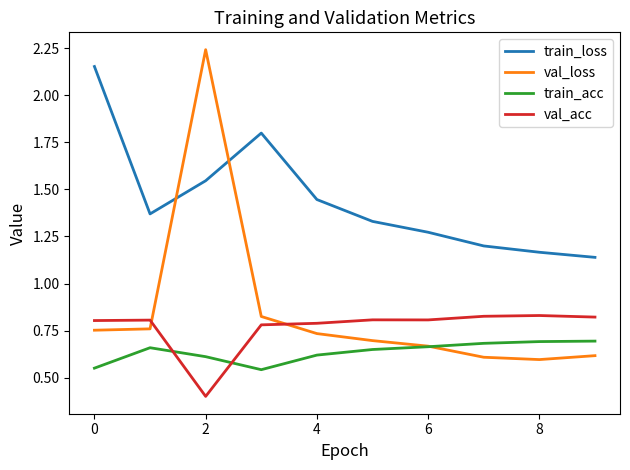

True or false: train_loss and val_acc intersect in this chart.

False